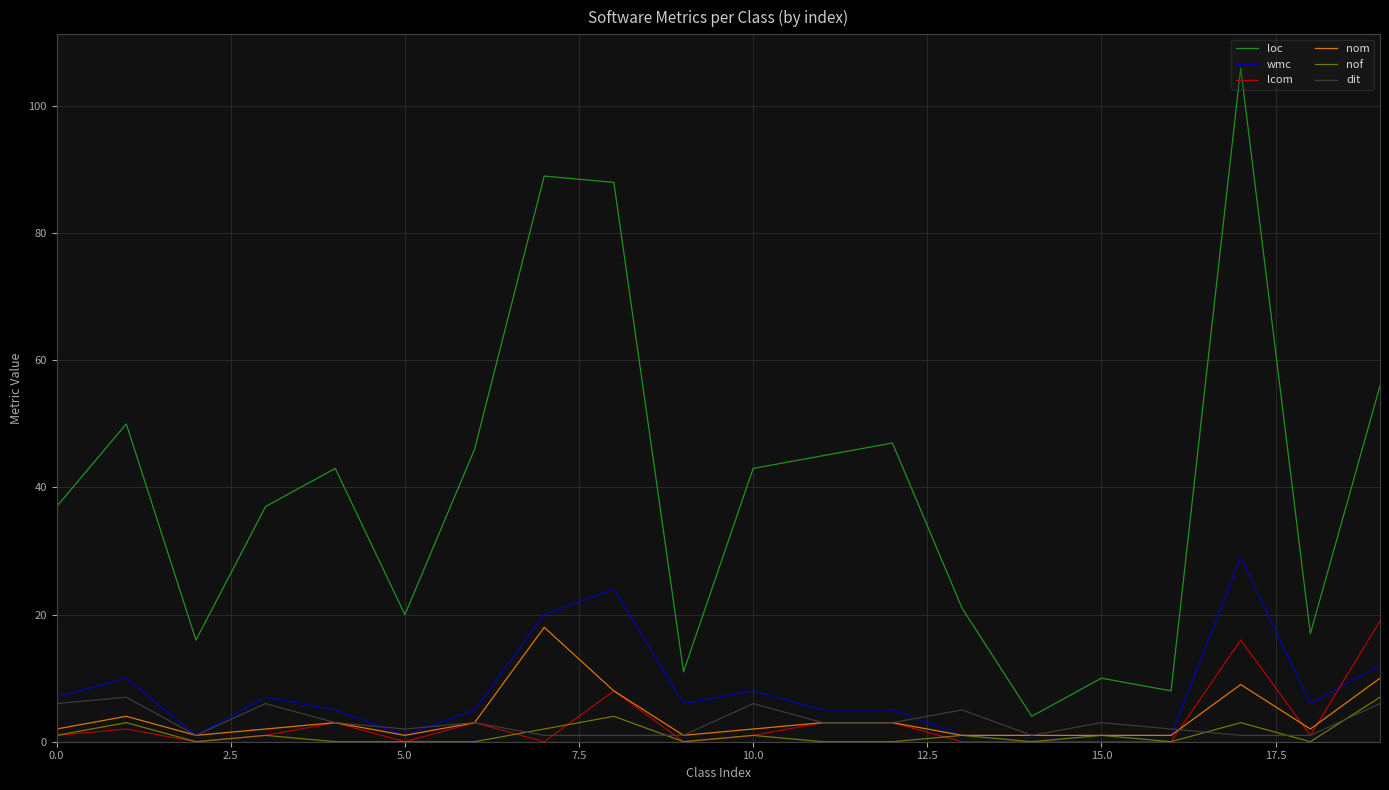

True or false: nom and loc intersect in this chart.

False